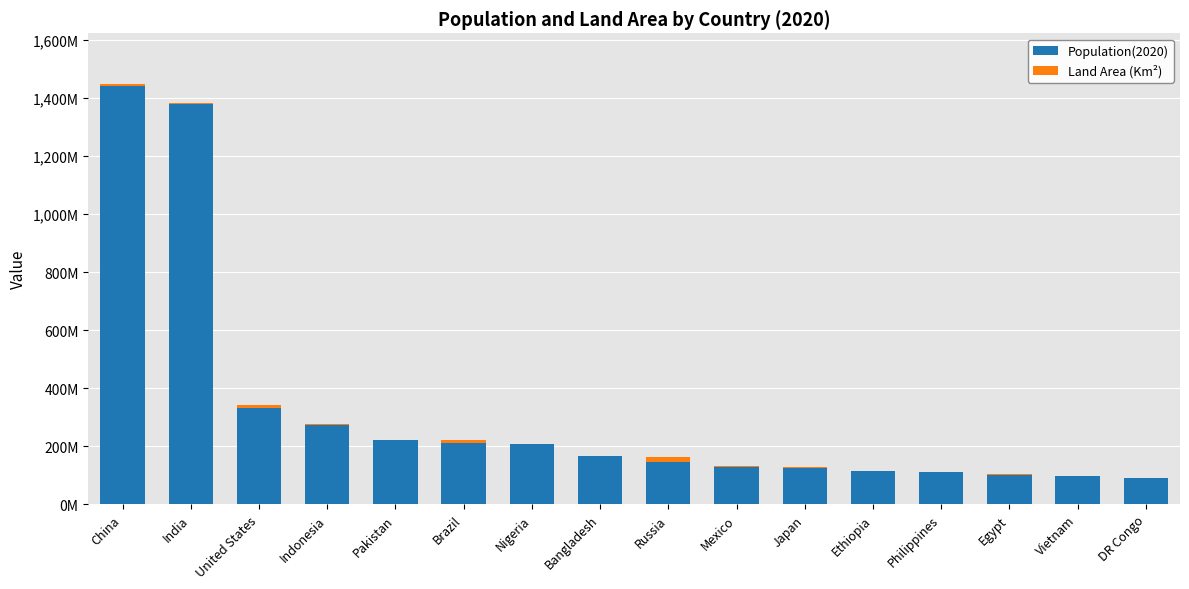

What is the difference between the maximum and second lowest values in the Land Area (Km²) series?

16078700